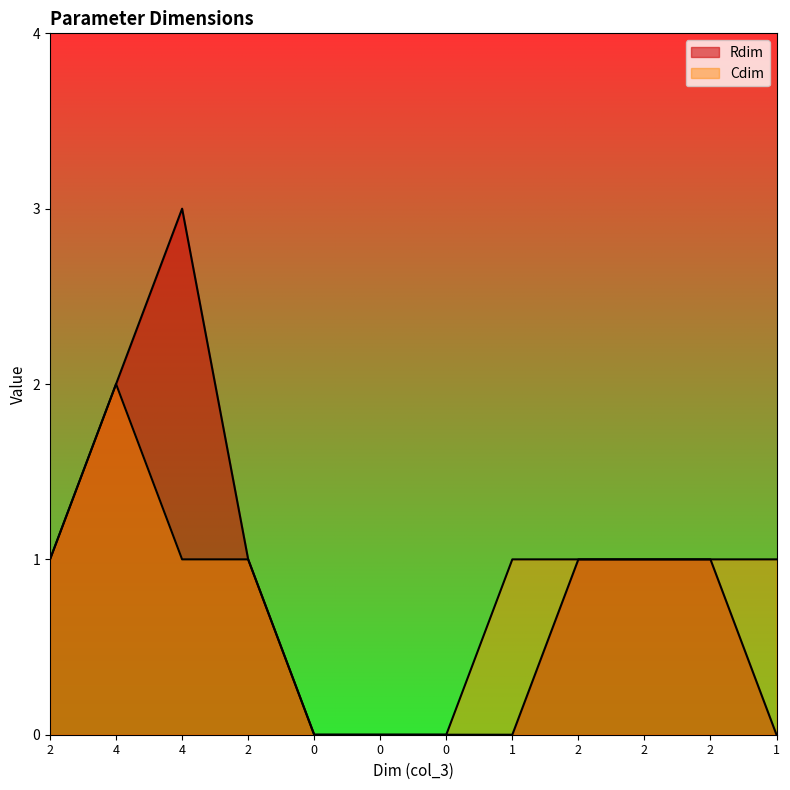

Which series has the largest total across all categories?

Rdim